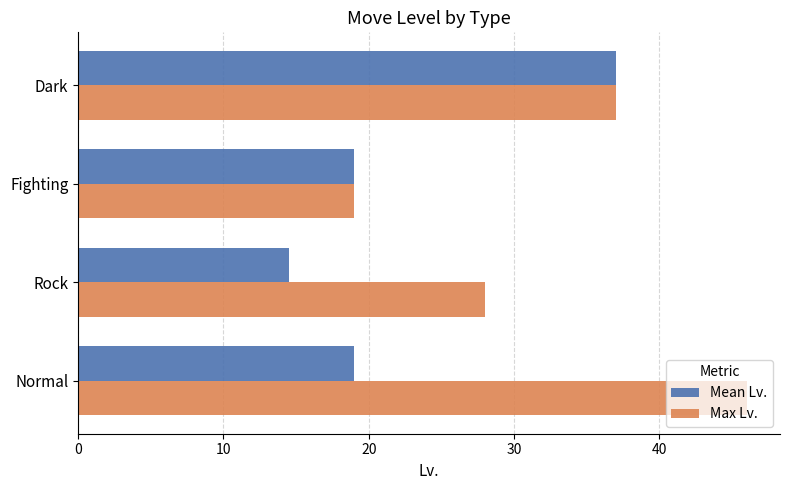

What is the maximum value for Max Lv.?

46.0